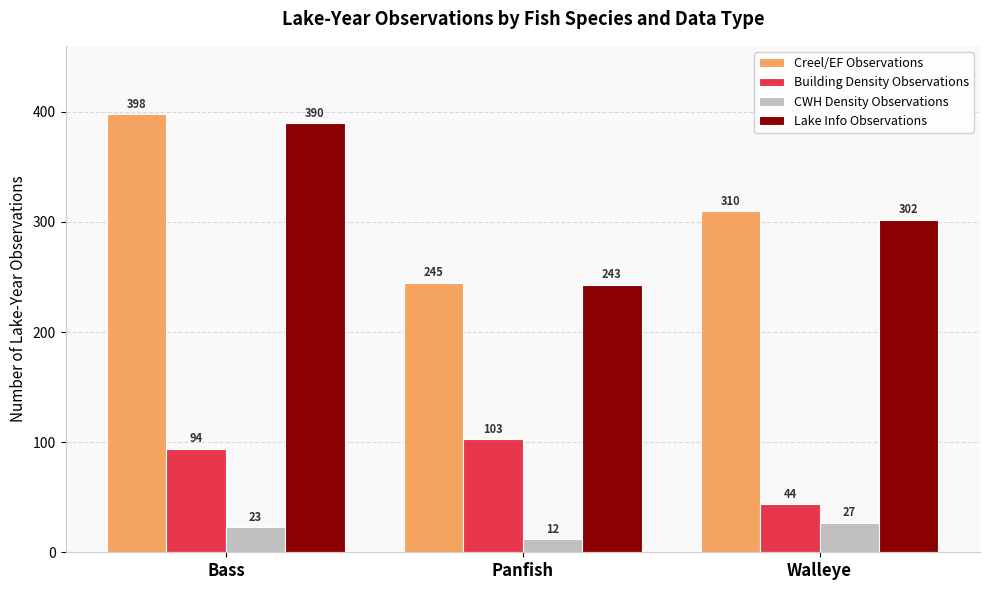

The CWH Density Observations series shows 12 at Panfish. True or false?

True